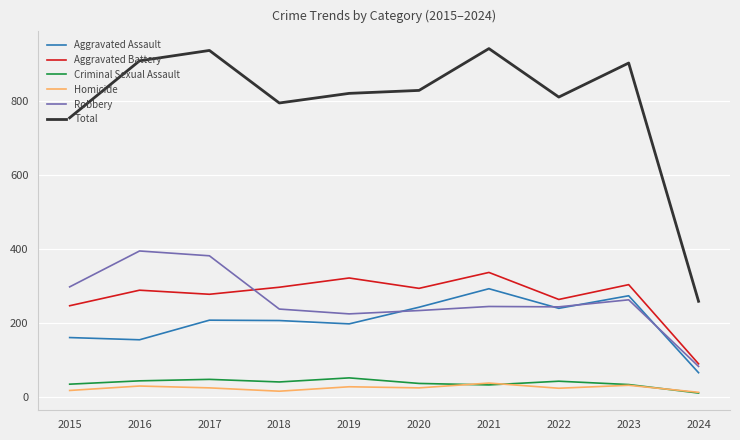

Where is the first local maximum for Robbery?

2016